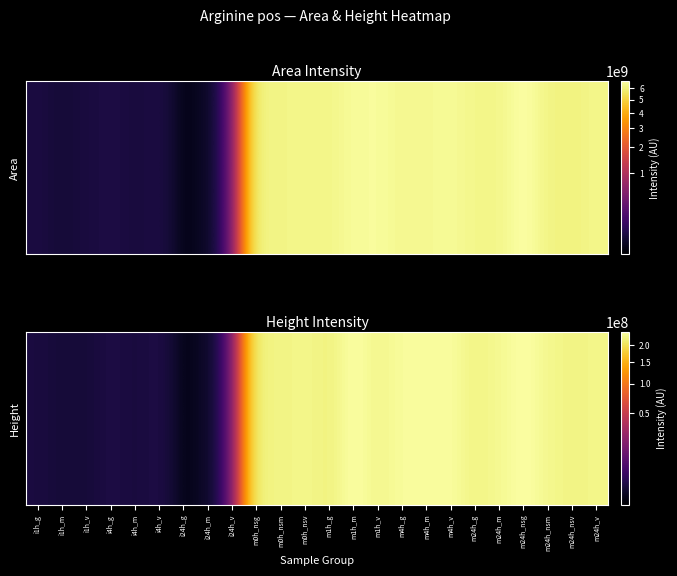

True or false: the data shows 410612858 at m4h_v.

False